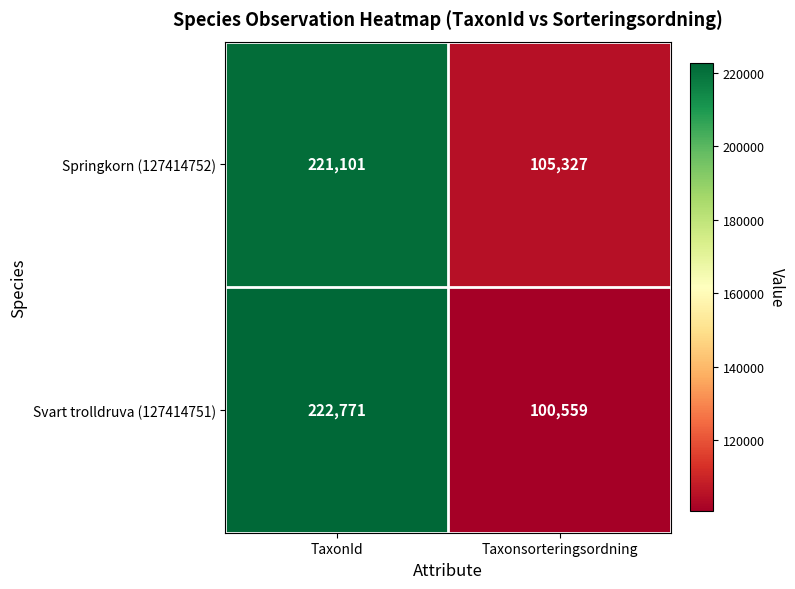

Which category has the lowest value across all series?

Taxonsorteringsordning